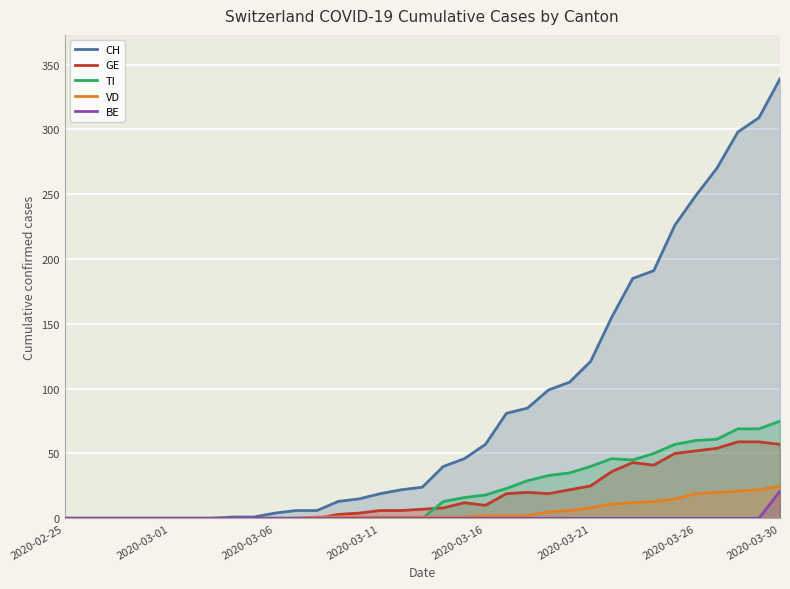

The value of VD at 2020-02-25 is 0. True or false?

True